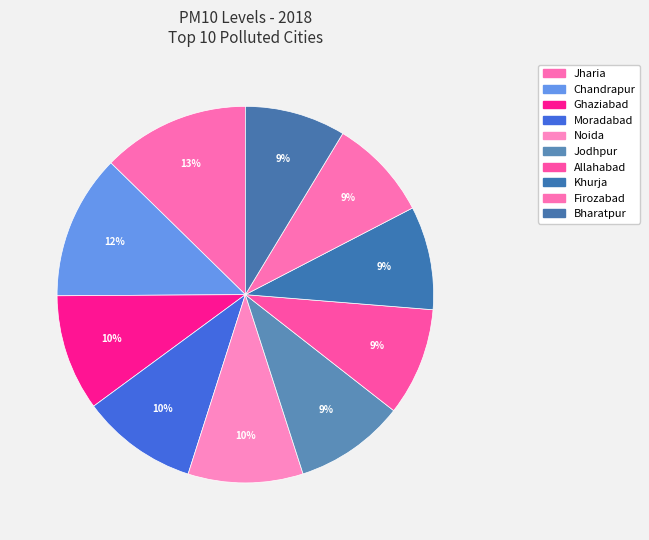

True or false: Jodhpur accounts for 1% of the total.

False